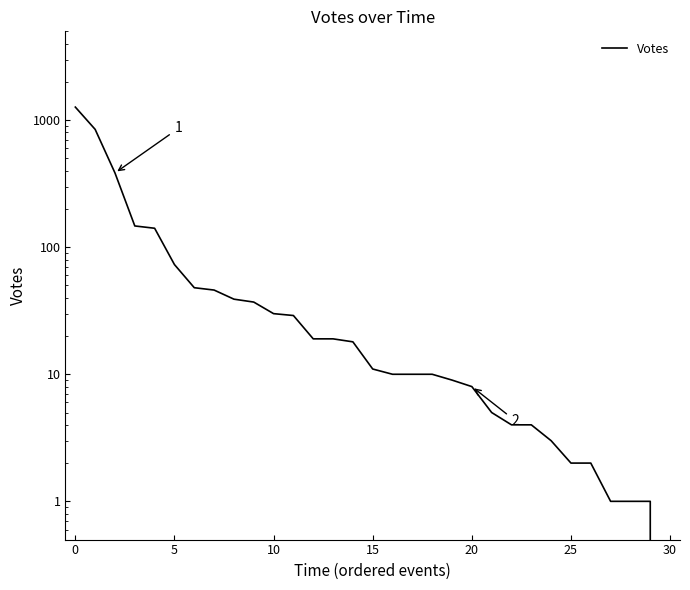

What is the maximum value shown in the chart?

1267